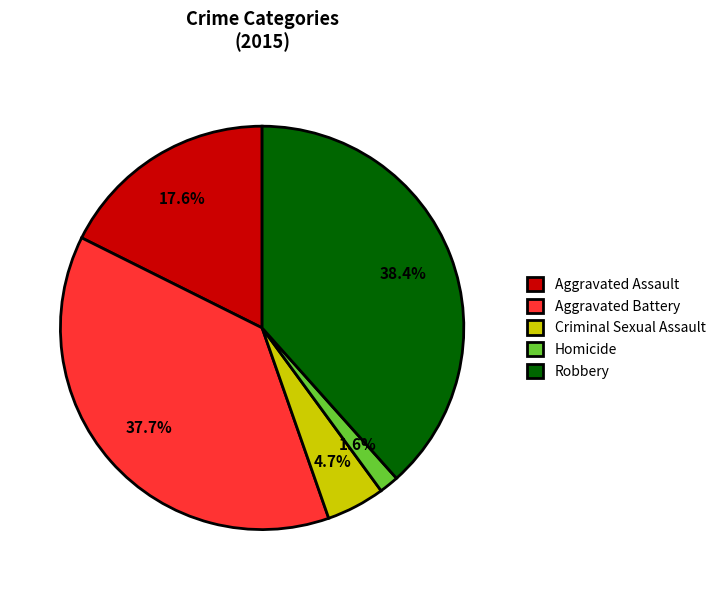

How many slices are in this pie chart?

5